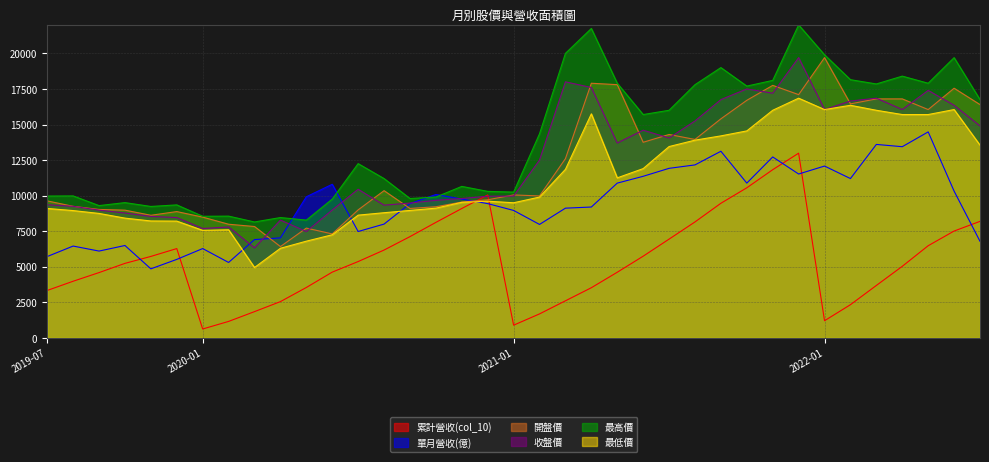

At which label does 累計營收(col_10) reach its minimum?

2020-01